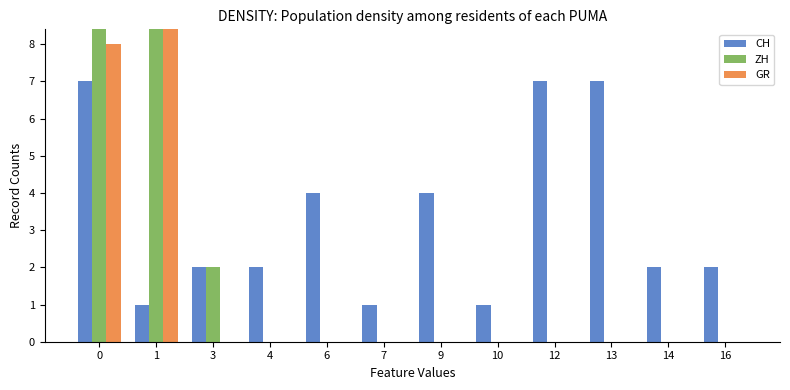

Reading left to right, transcribe all the data shown in this chart.

CH: 7	1	2	2	4	1	4	1	7	7	2	2
ZH: 29	9	2	0	0	0	0	0	0	0	0	0
GR: 8	32	0	0	0	0	0	0	0	0	0	0